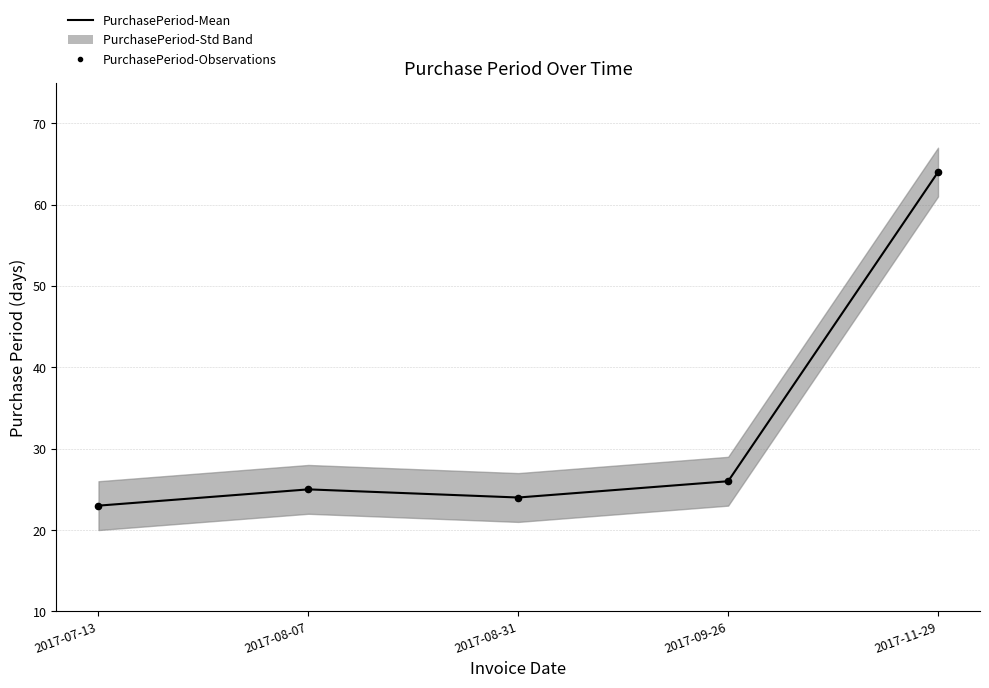

What is the ratio of the value at 2017-07-13 to the value at 2017-09-26?

0.9